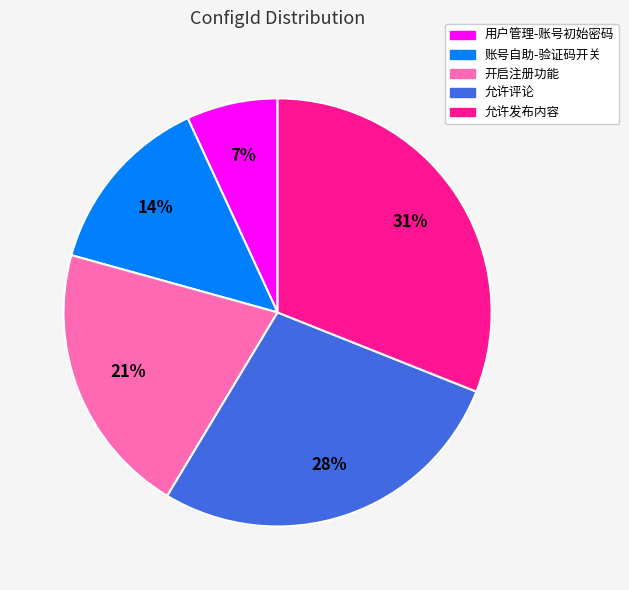

Rank the categories by value from highest to lowest.

允许发布内容, 允许评论, 开启注册功能, 账号自助-验证码开关, 用户管理-账号初始密码